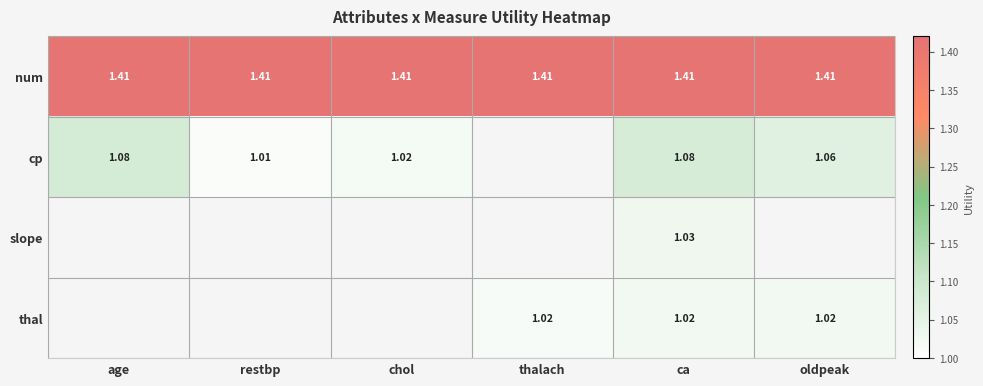

Rank the series at ca from lowest to highest value.

thal, slope, cp, num